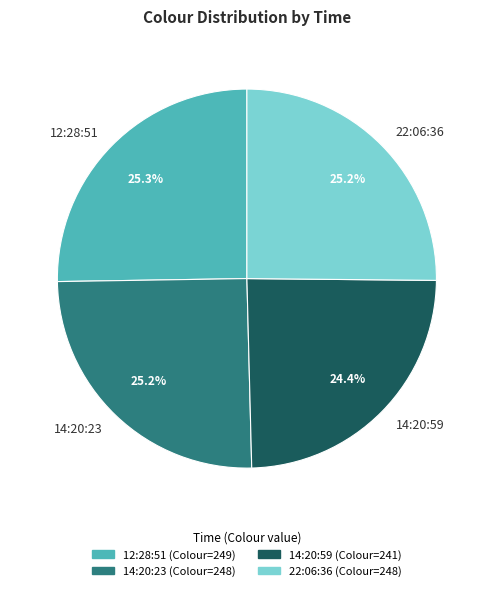

What is the total percentage of 12:28:51 and 14:20:23?

50.4%